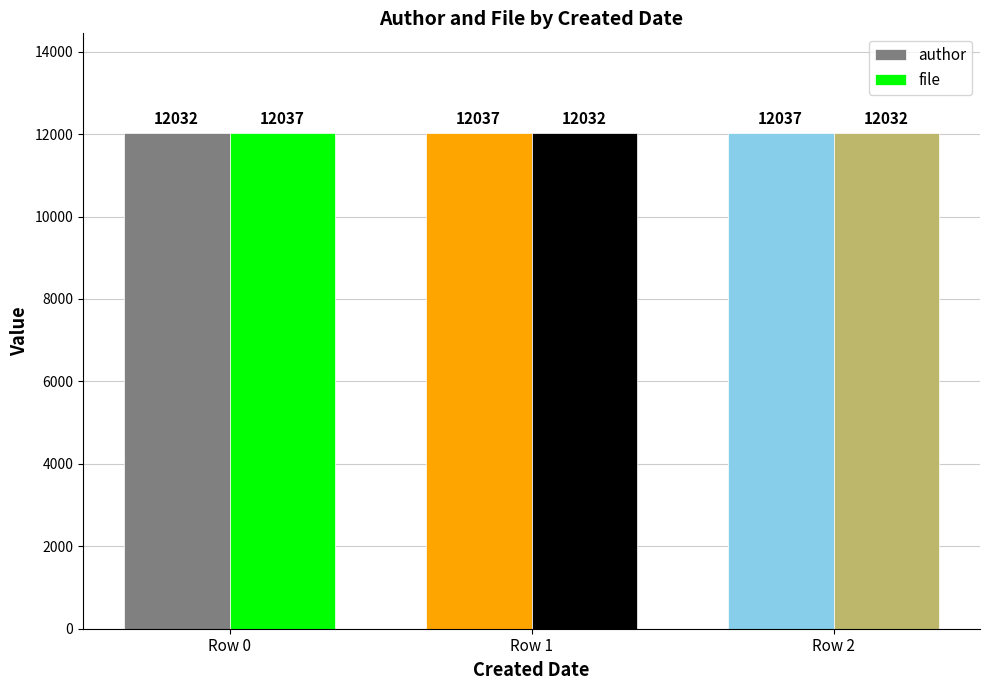

Which category has the lowest value in the author series?

Row 0